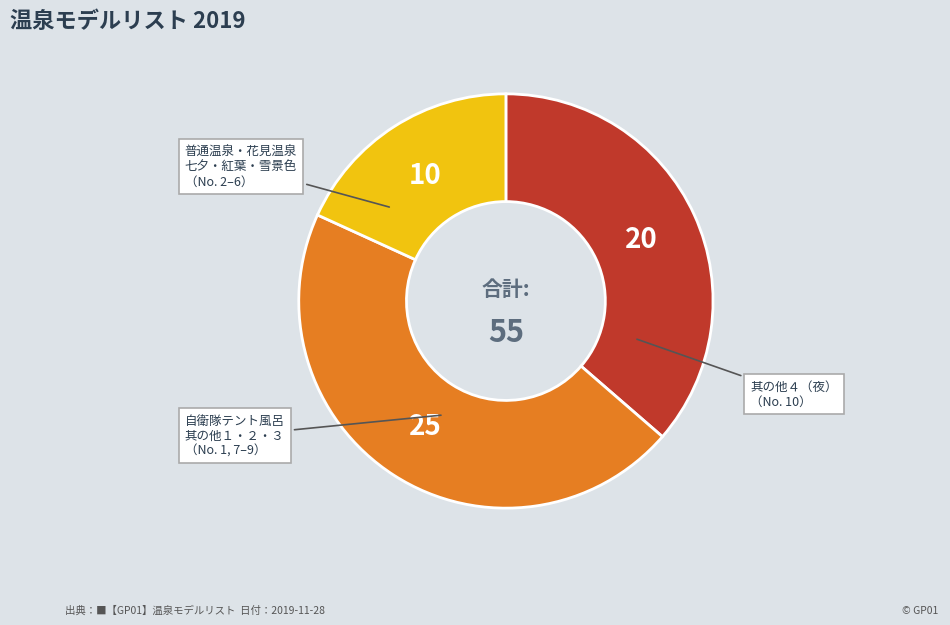

Count the number of slices in the pie.

3